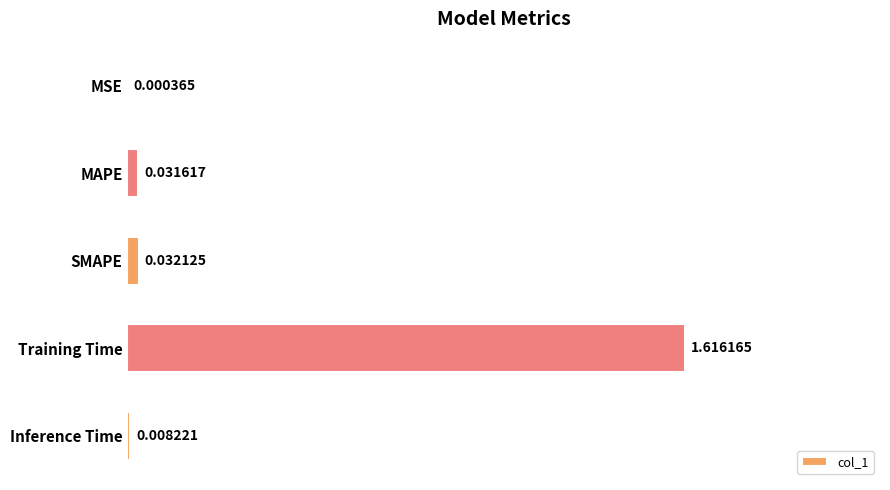

What is the change in value from Training Time to Inference Time?

-1.6